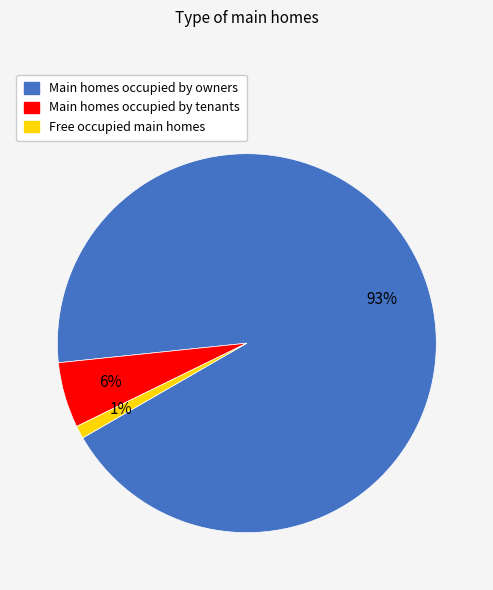

Between Main homes occupied by tenants and Main homes occupied by owners, which is larger?

Main homes occupied by owners